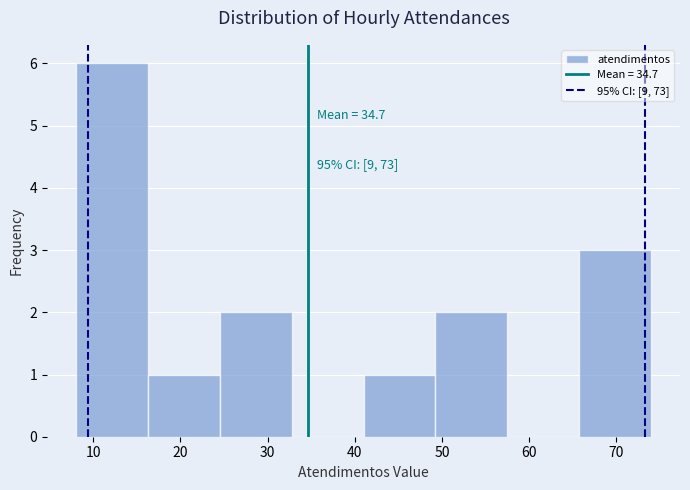

Which range on the x-axis has the tallest bar?

8 to 16